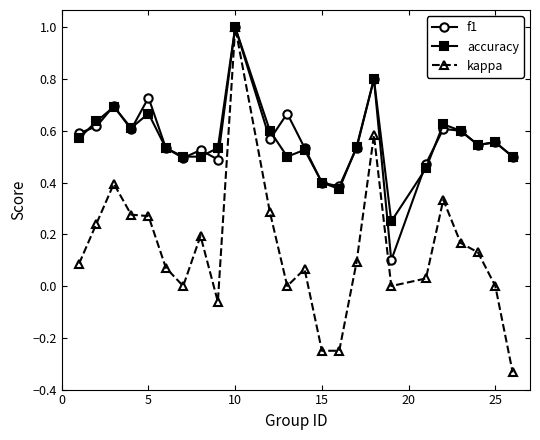

What is the difference between the second highest and second lowest values in the kappa series?

0.8